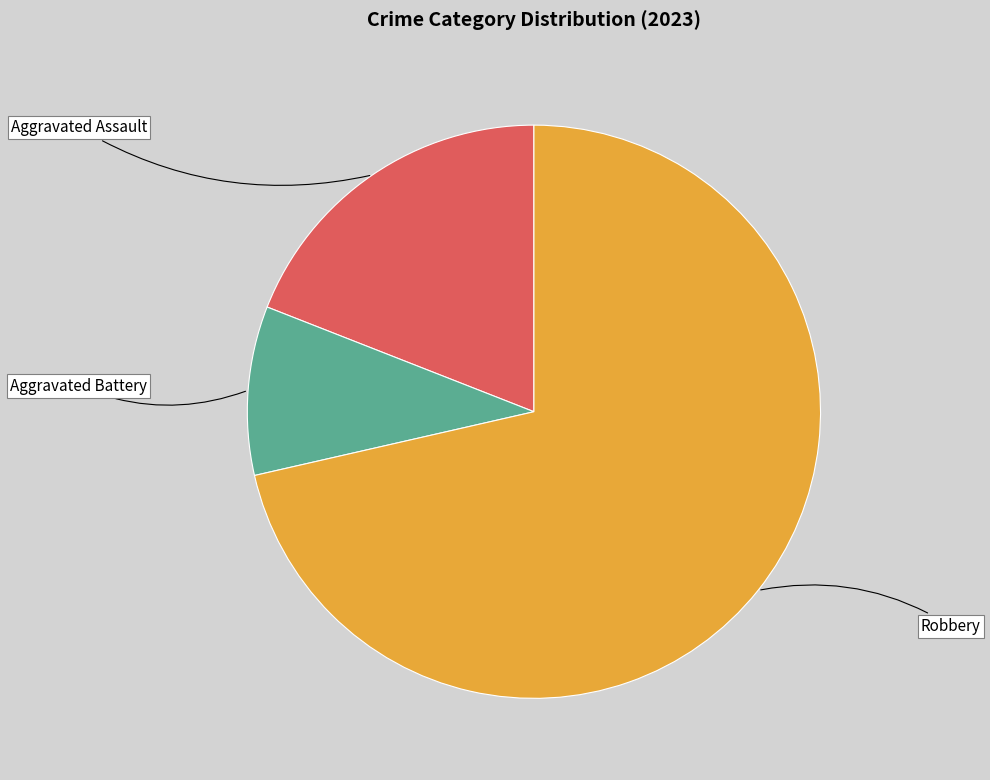

The Aggravated Assault slice represents 13% of the pie. True or false?

False